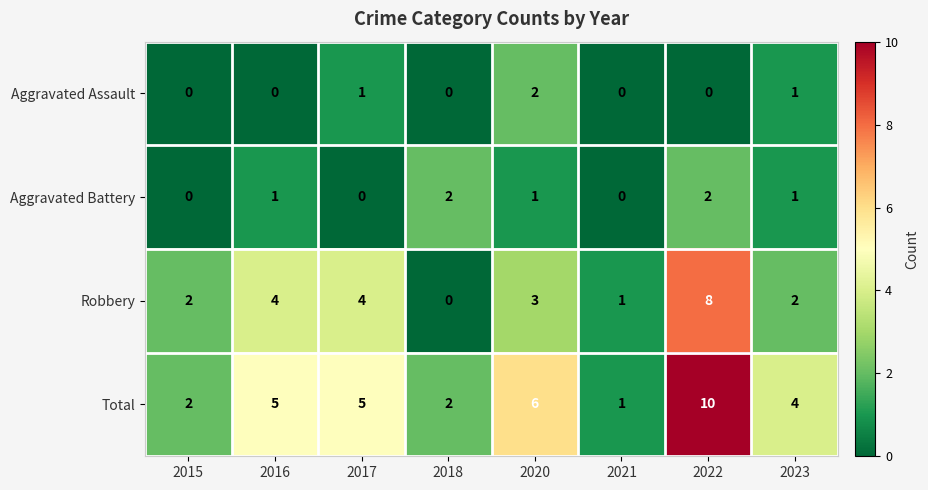

Rank the series at 2022 from lowest to highest value.

Aggravated Assault, Aggravated Battery, Robbery, Total